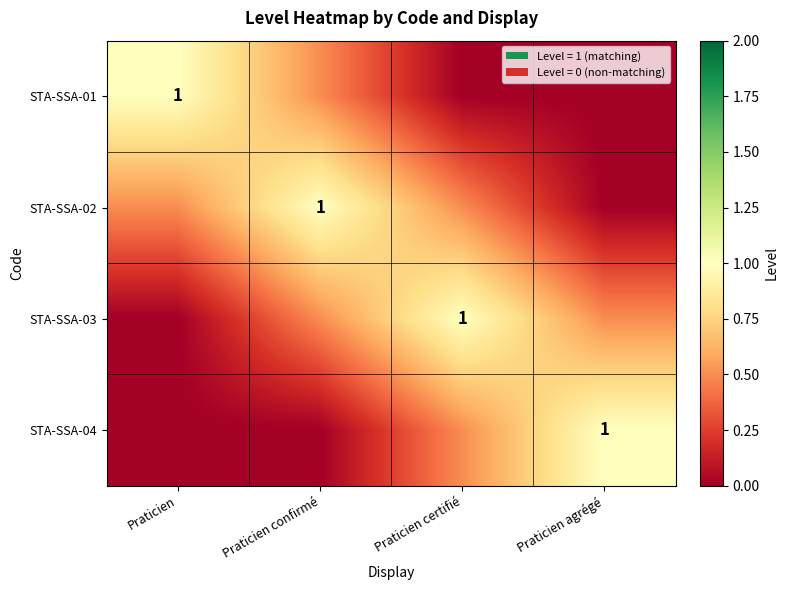

Rank the series by their maximum value, from highest to lowest.

STA-SSA-01, STA-SSA-02, STA-SSA-03, STA-SSA-04